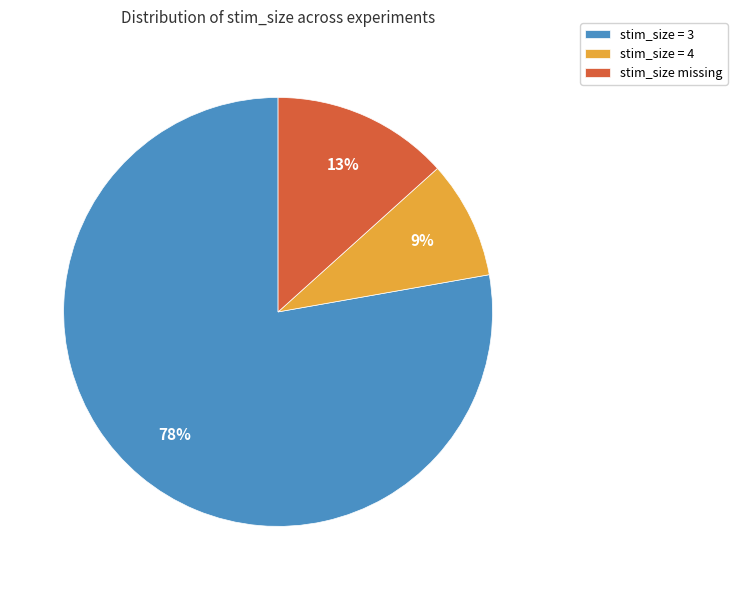

Which slice is the largest?

stim_size = 3